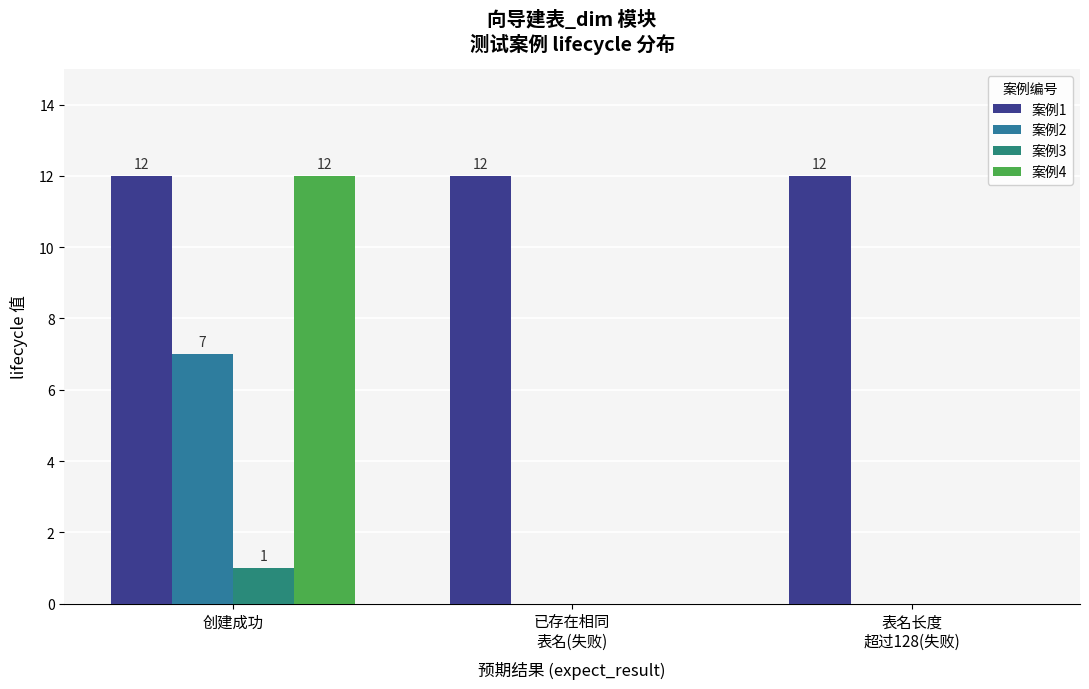

Count the number of data series in this chart.

4